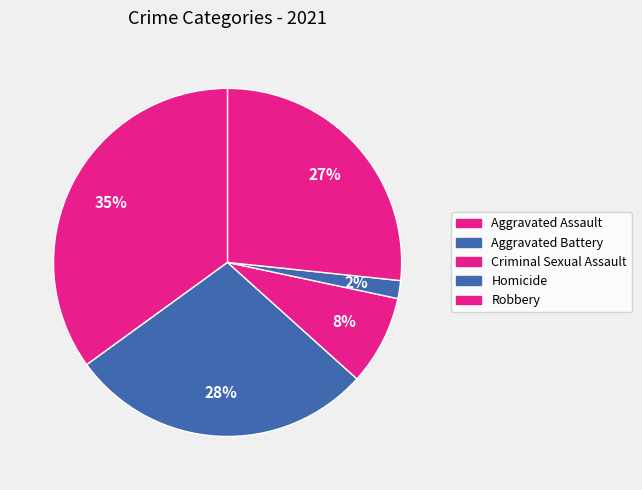

How many slices are in this pie chart?

5